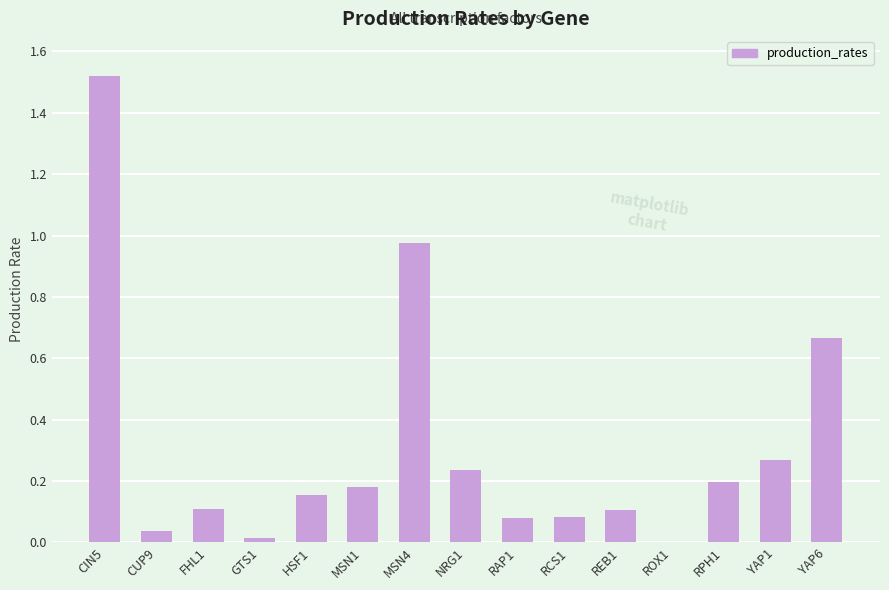

The chart shows a value of 0.2 at MSN4. True or false?

False